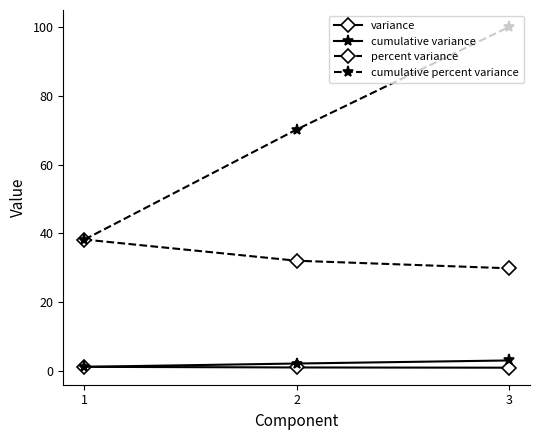

What is the smallest value displayed?

0.9